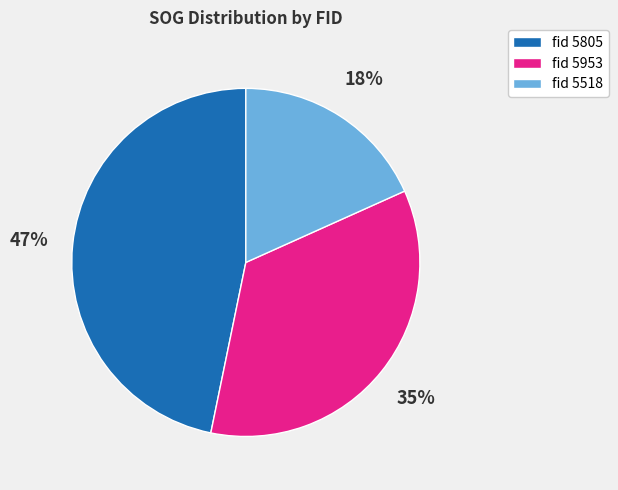

Does any single category account for the majority?

No